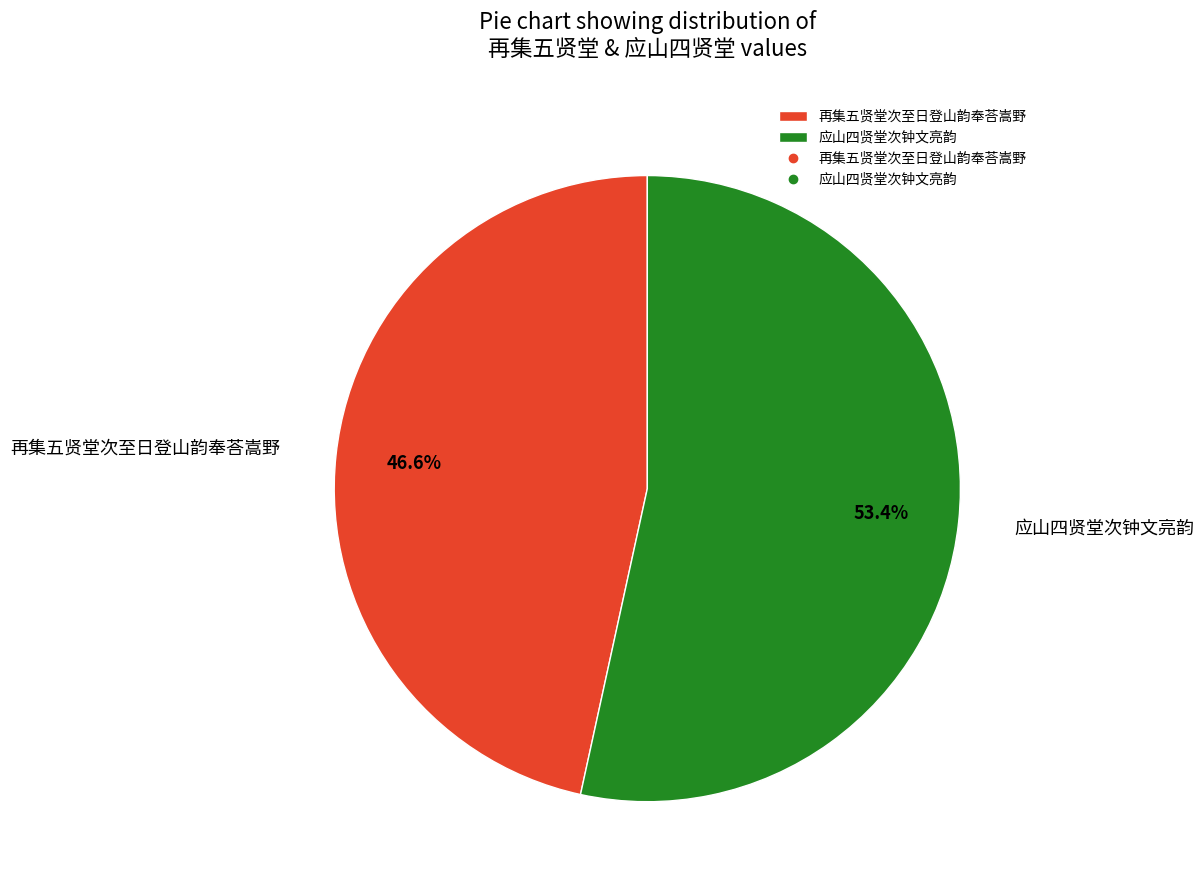

What portion of the pie excludes 再集五贤堂次至日登山韵奉荅嵩野?

53.4%